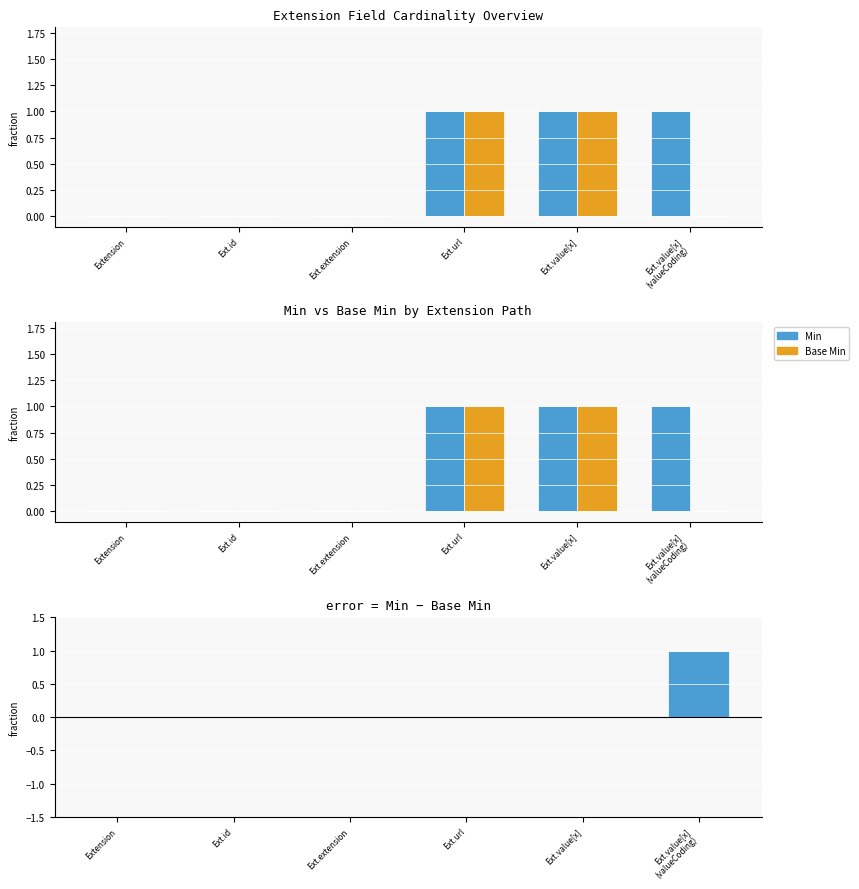

Which category has the highest value in the error (Min - Base Min) series?

Ext.value[x]
(valueCoding)